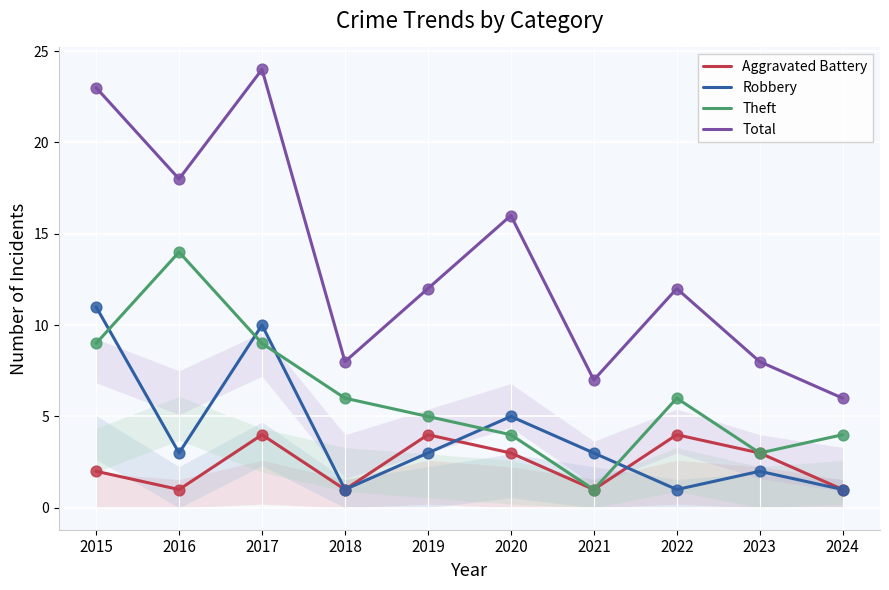

At how many categories does at least one series exceed 18?

2